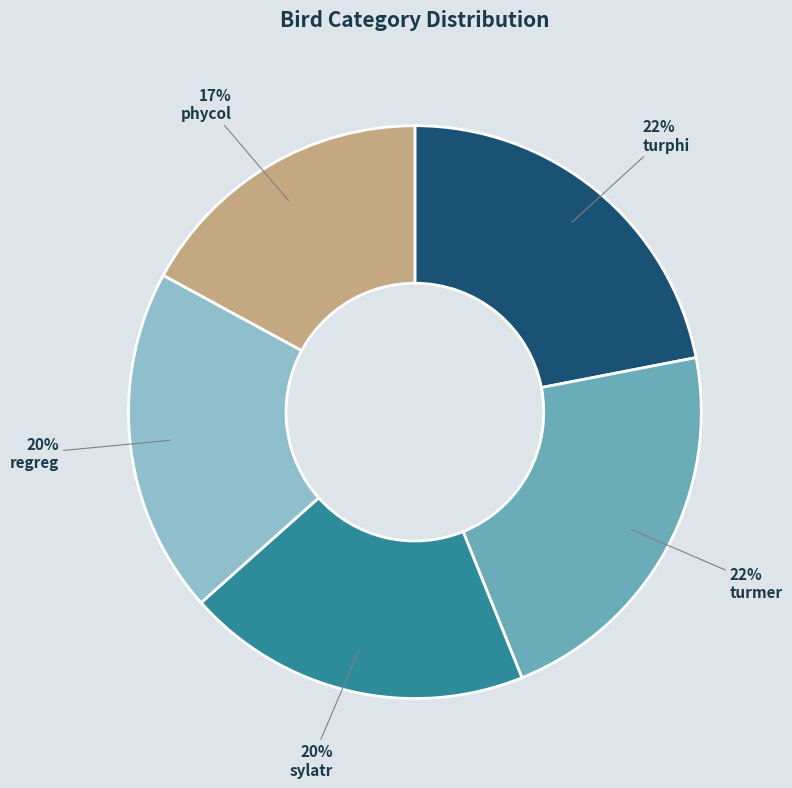

To the nearest percent, what is the difference between the turphi and sylatr slice percentages?

2%